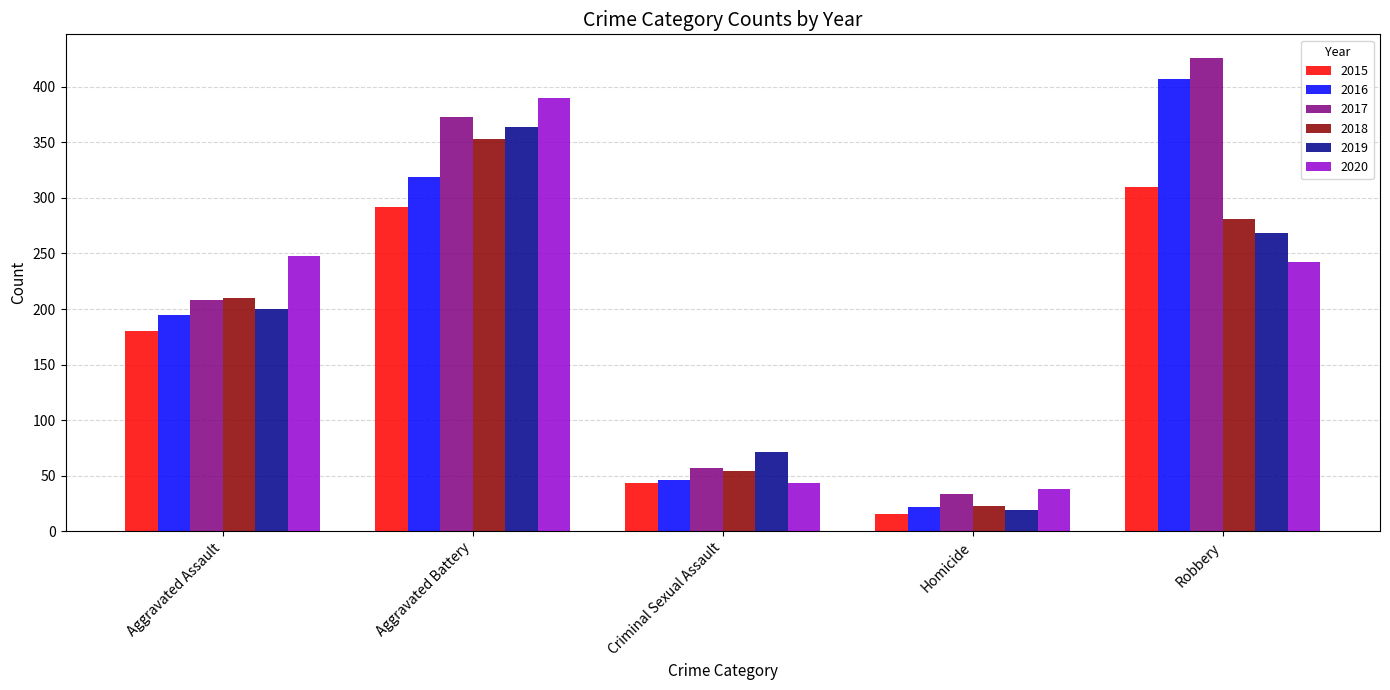

What position from the right is Robbery?

1